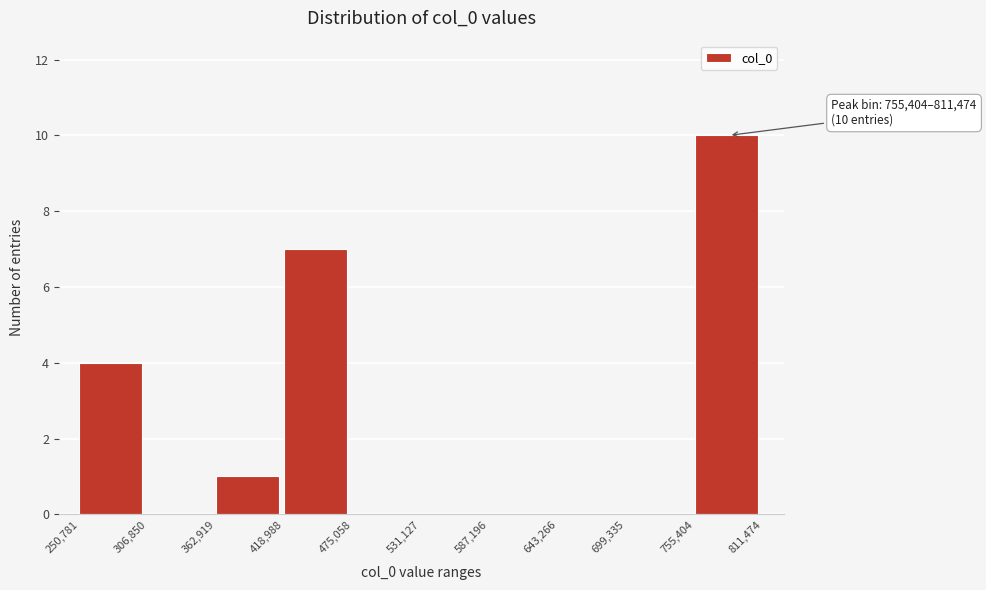

Which range on the x-axis has the tallest bar?

755,404 to 811,474